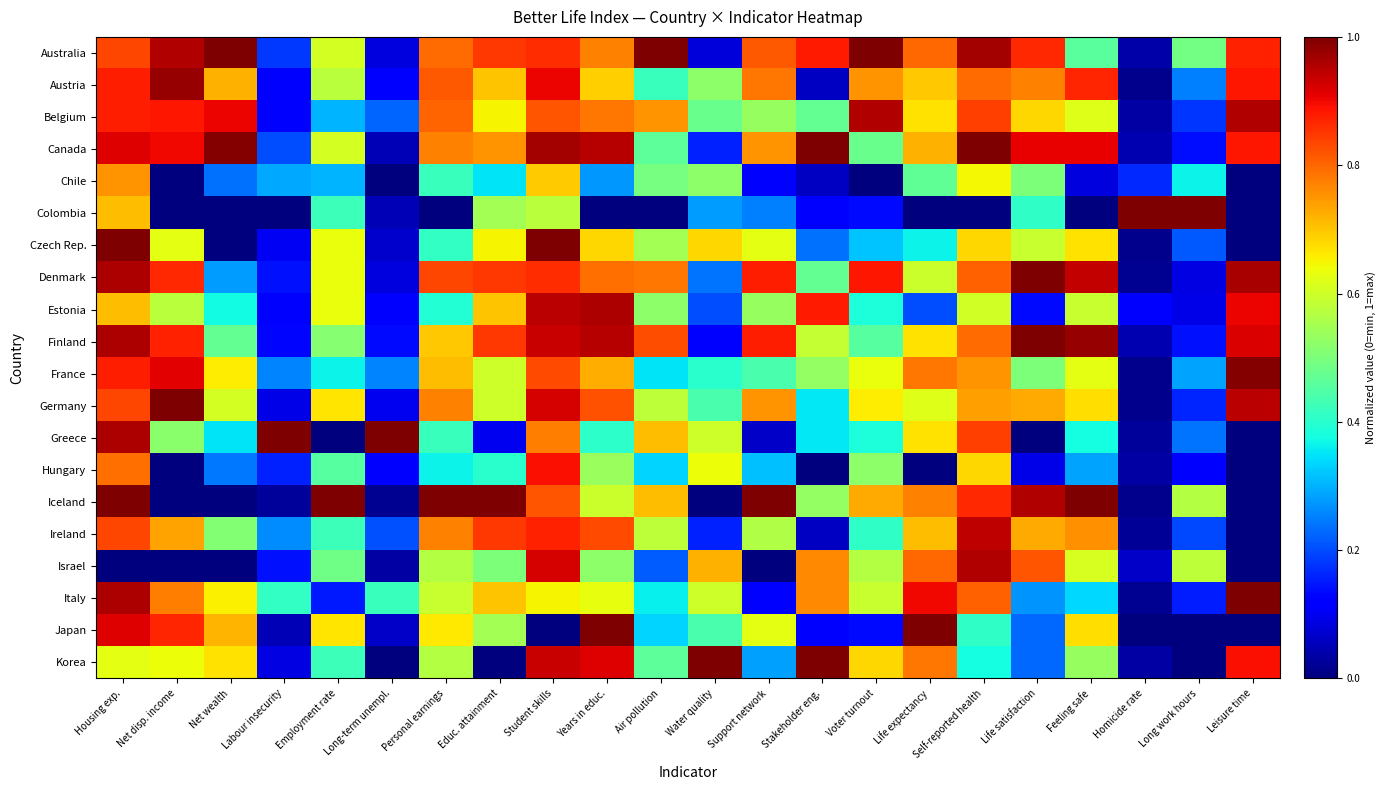

Which category has the highest value across all series?

Net wealth